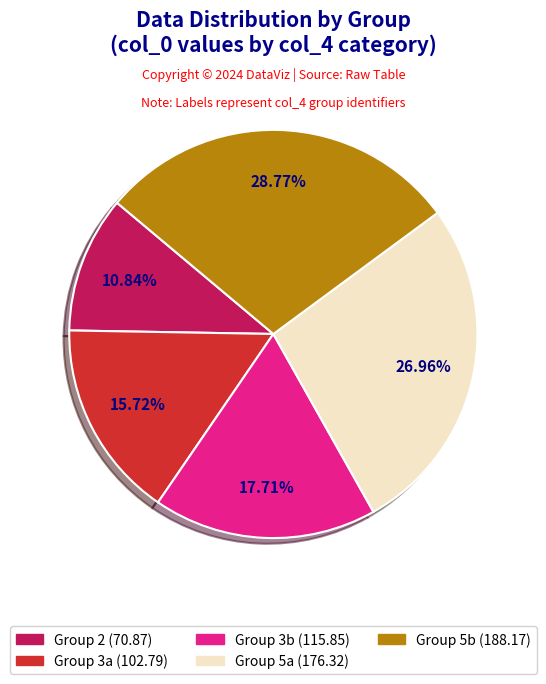

Approximately how many times larger is the value at Group 3a (102.79) compared to Group 3b (115.85)?

0.9